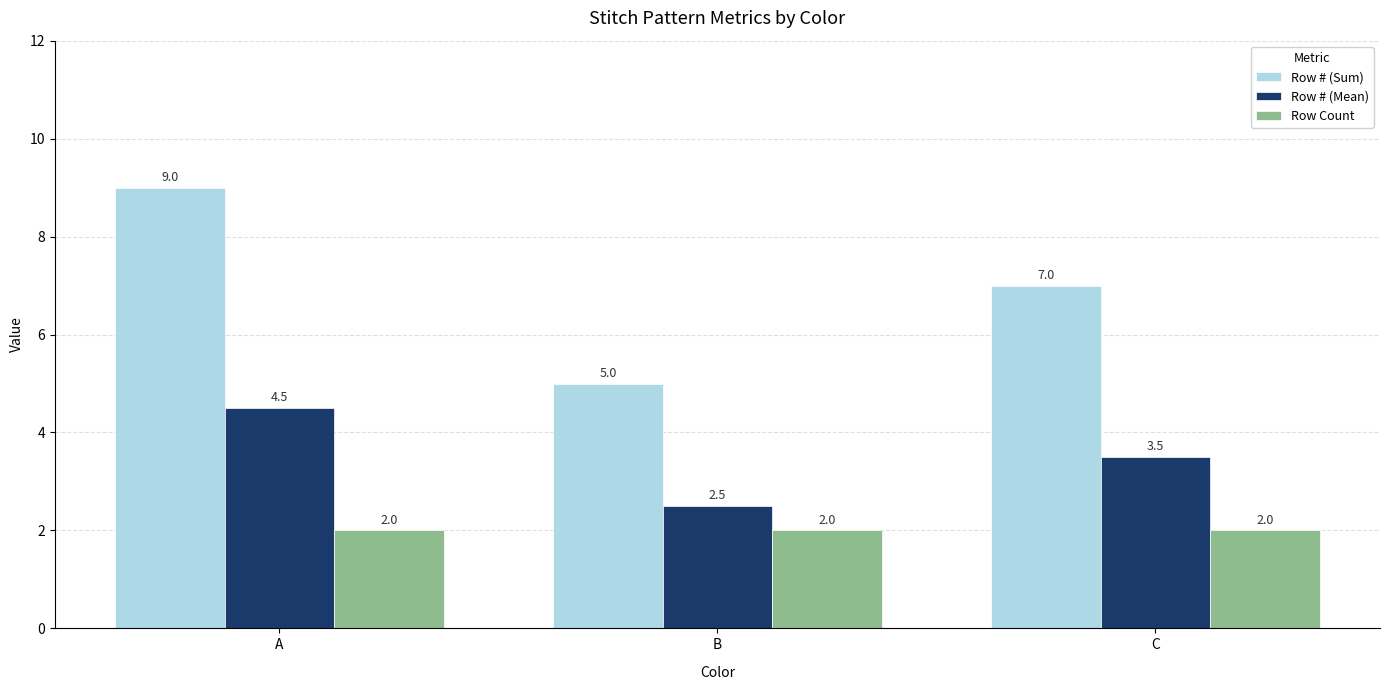

Count the number of categories in the chart.

3